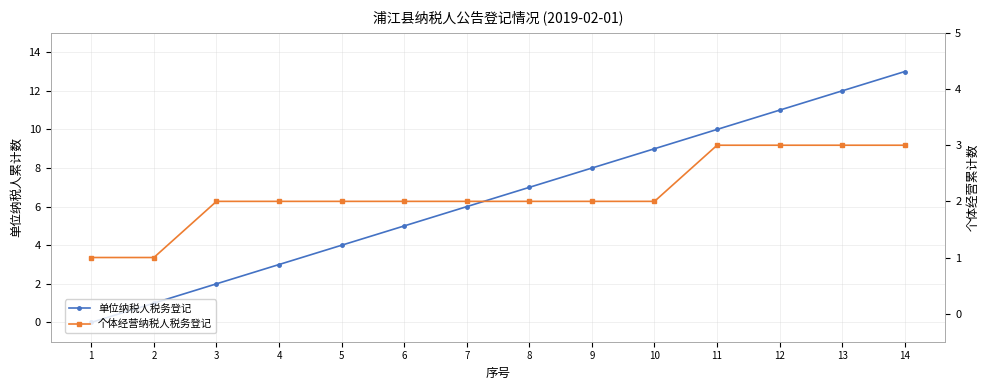

At which label is 单位纳税人税务登记 closest to 6?

7